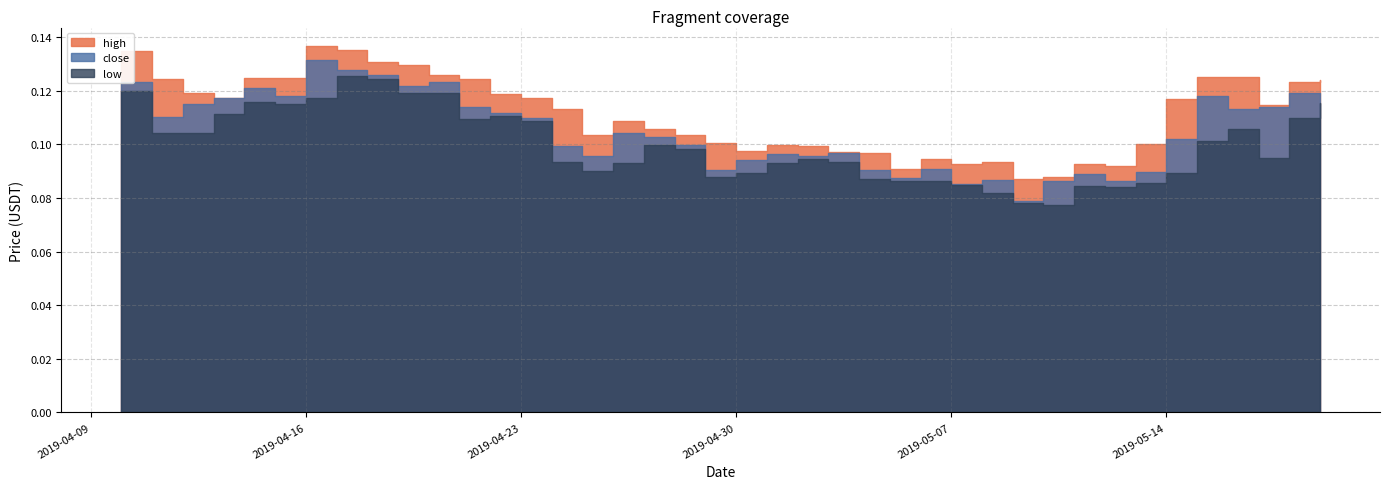

What are all the series names shown in the legend?

high, close, low